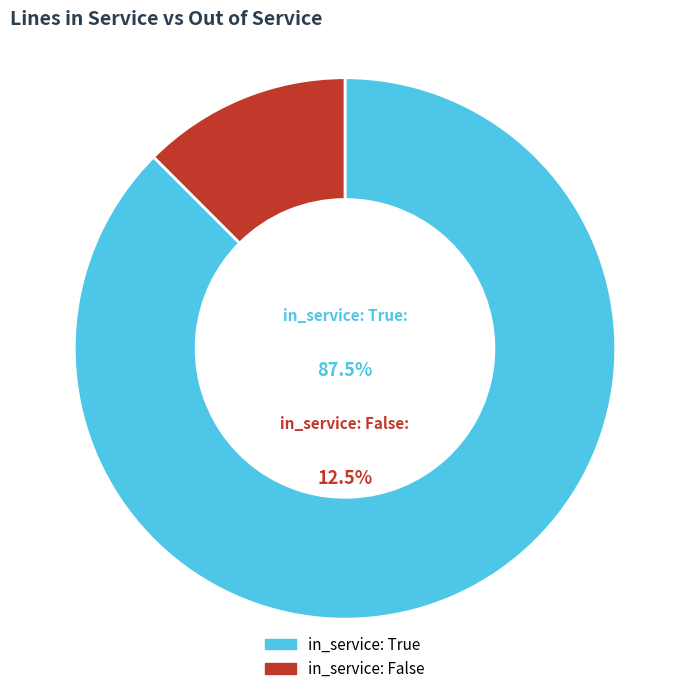

To the nearest percent, what portion does in_service: False represent?

12%